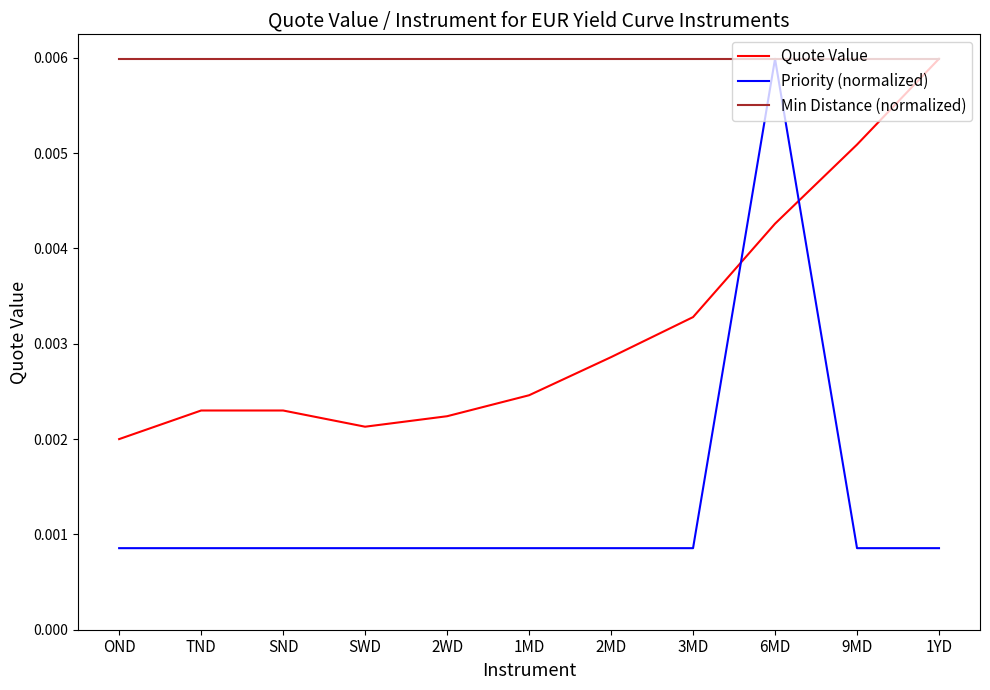

Where is Quote Value nearest to the value 0?

OND